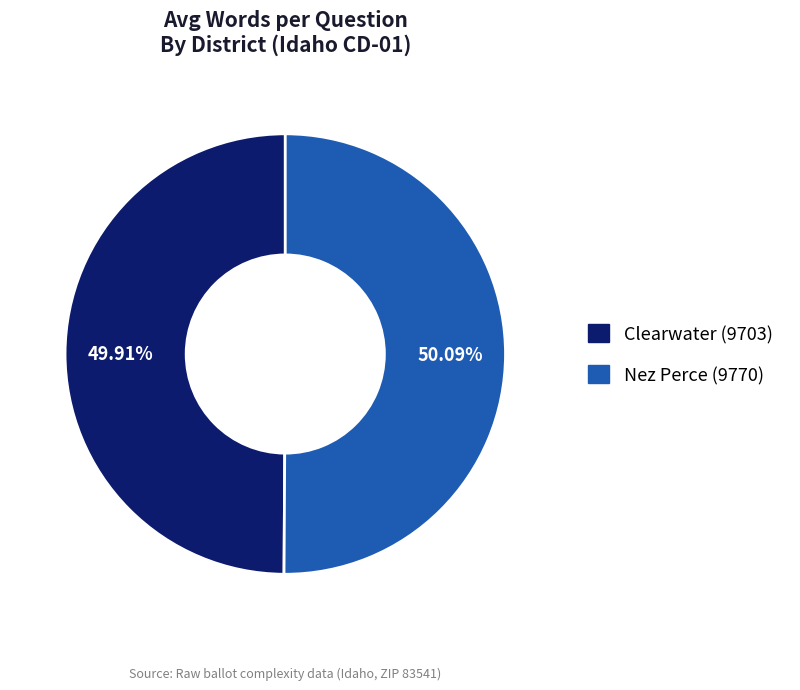

Approximately how many times larger is the value at Nez Perce (9770) compared to Clearwater (9703)?

1.0